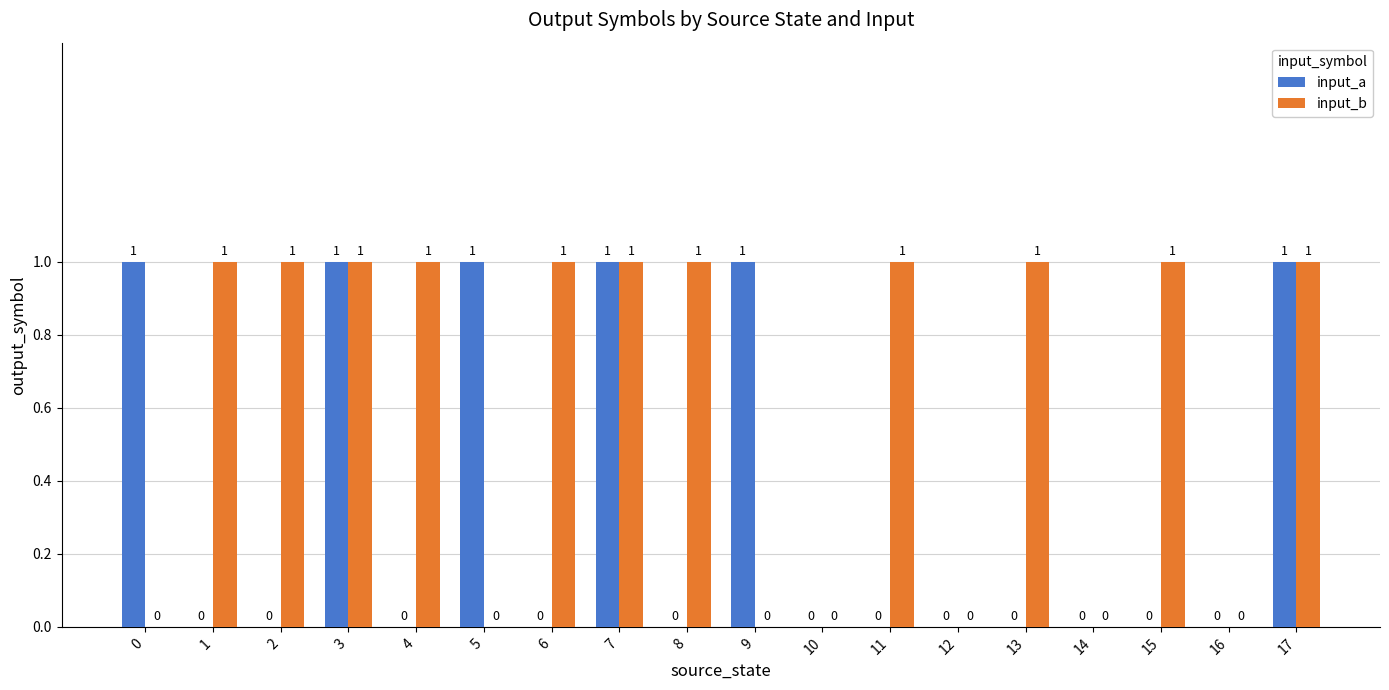

What is the sum of all input_b values?

11